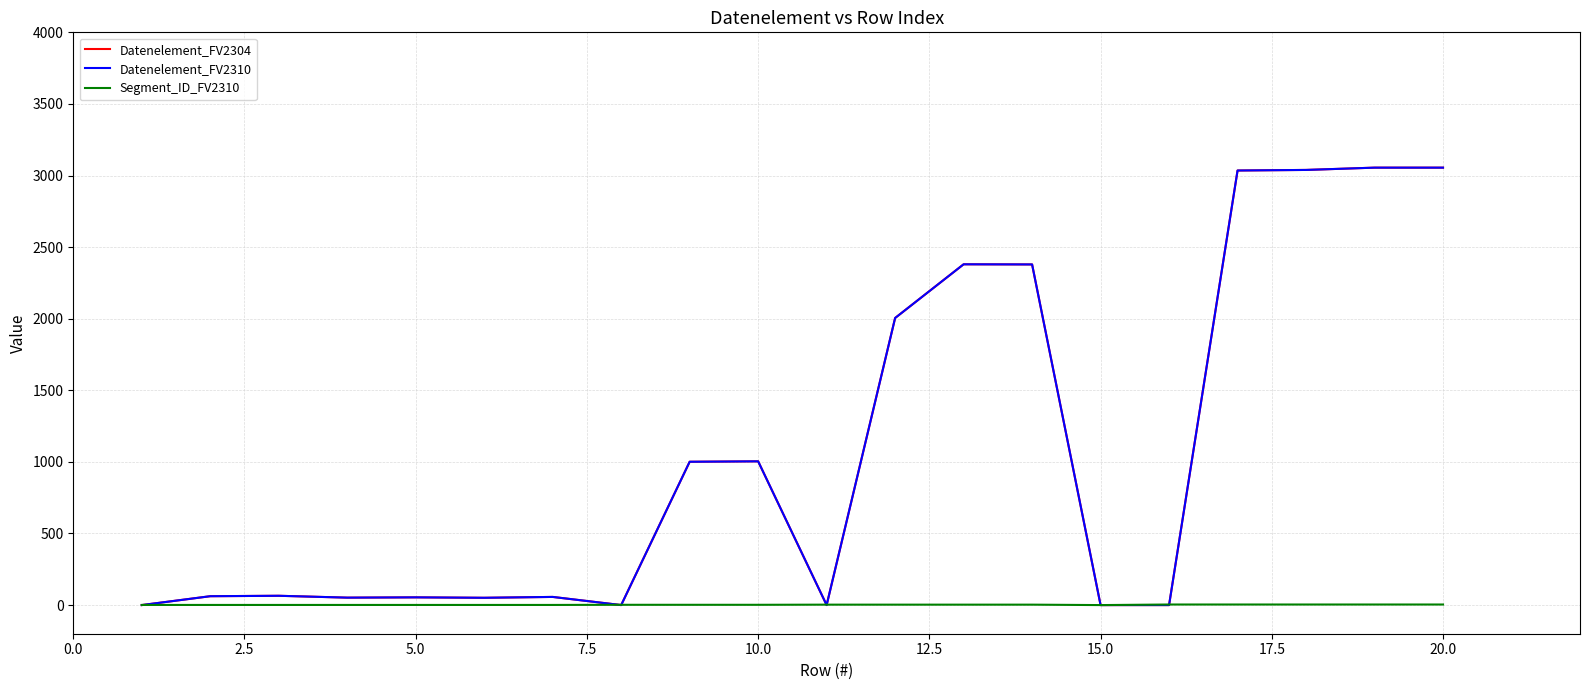

Where is the first local minimum for Segment_ID_FV2310?

15.0